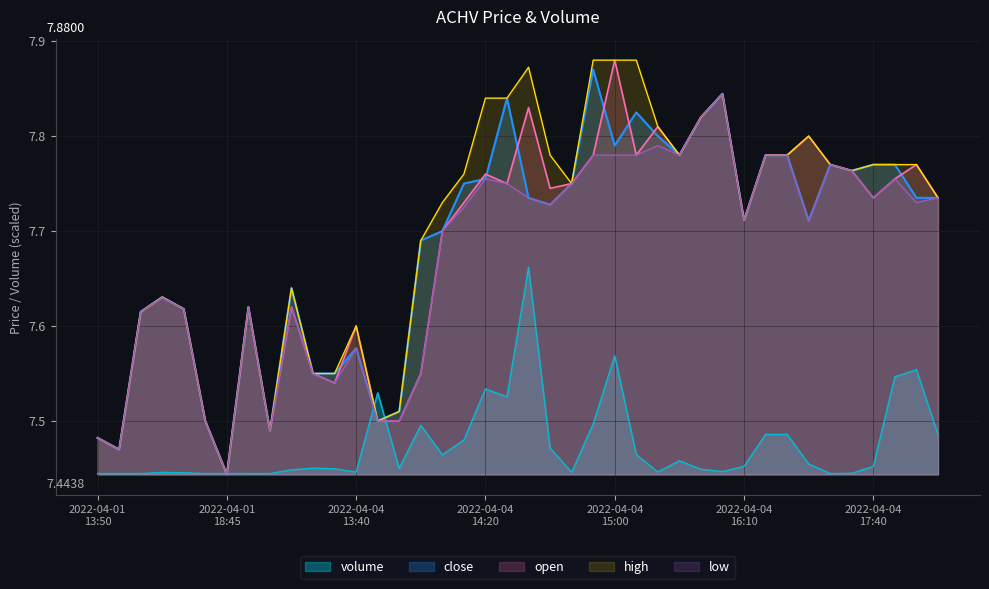

True or false: high and volume cross at least once.

True